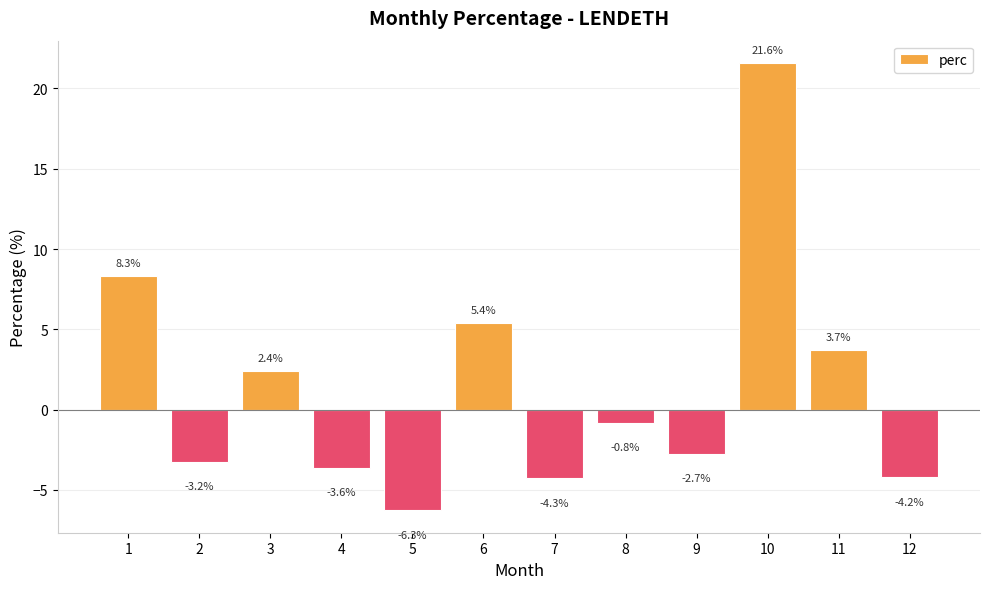

Which has a higher value, 10 or 9?

10